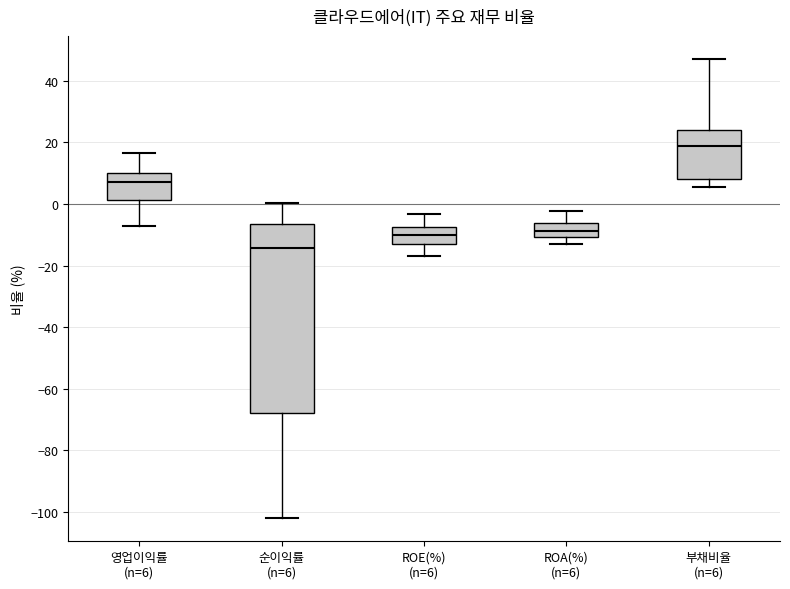

Where does the median line of the box for 영업이익률 (n=6) sit on the y-axis? The values are not printed on the chart, so give them approximately, as read against the axis.

8